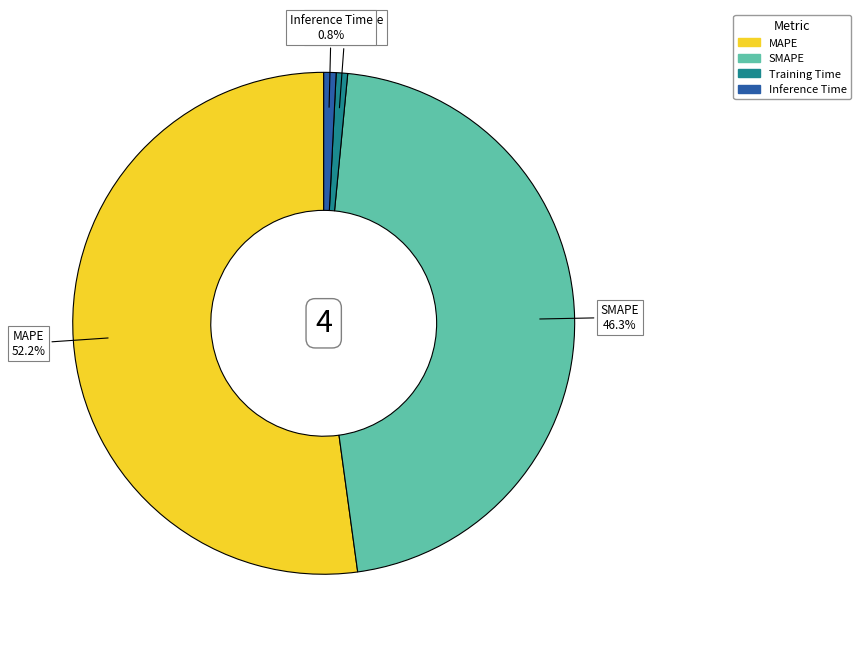

The Training Time slice represents 11% of the pie. True or false?

False